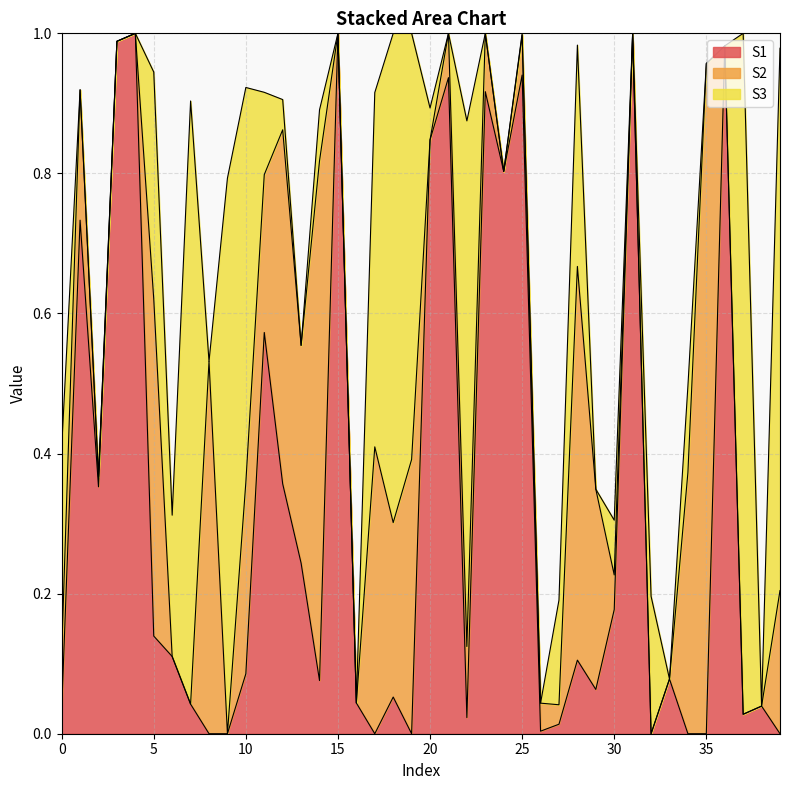

Which has a higher value, 20 or 31?

31